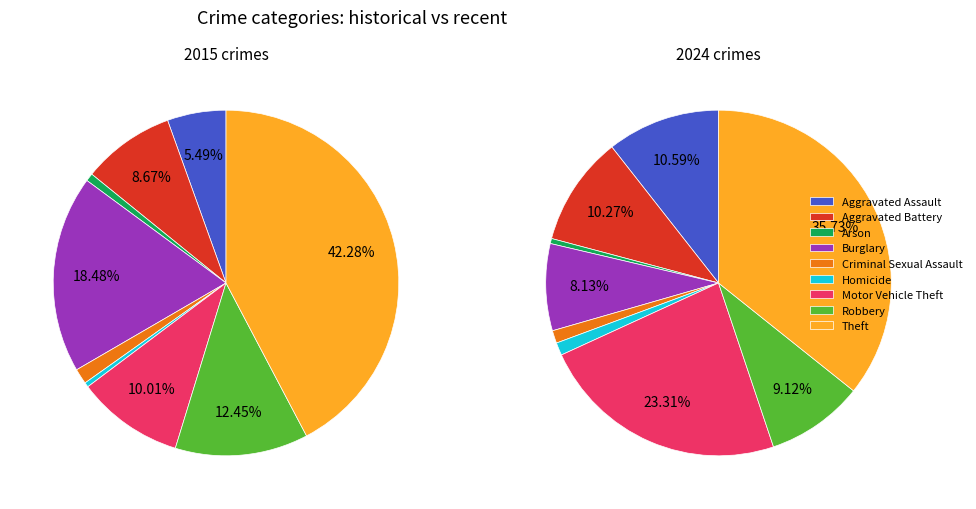

Rank the series by their maximum value, from highest to lowest.

2015, 2024